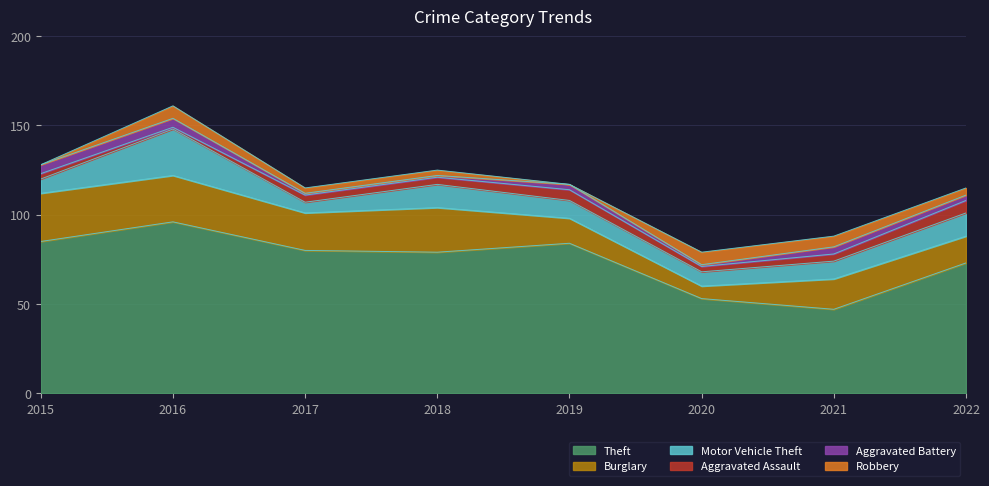

What is the greatest value displayed?

96